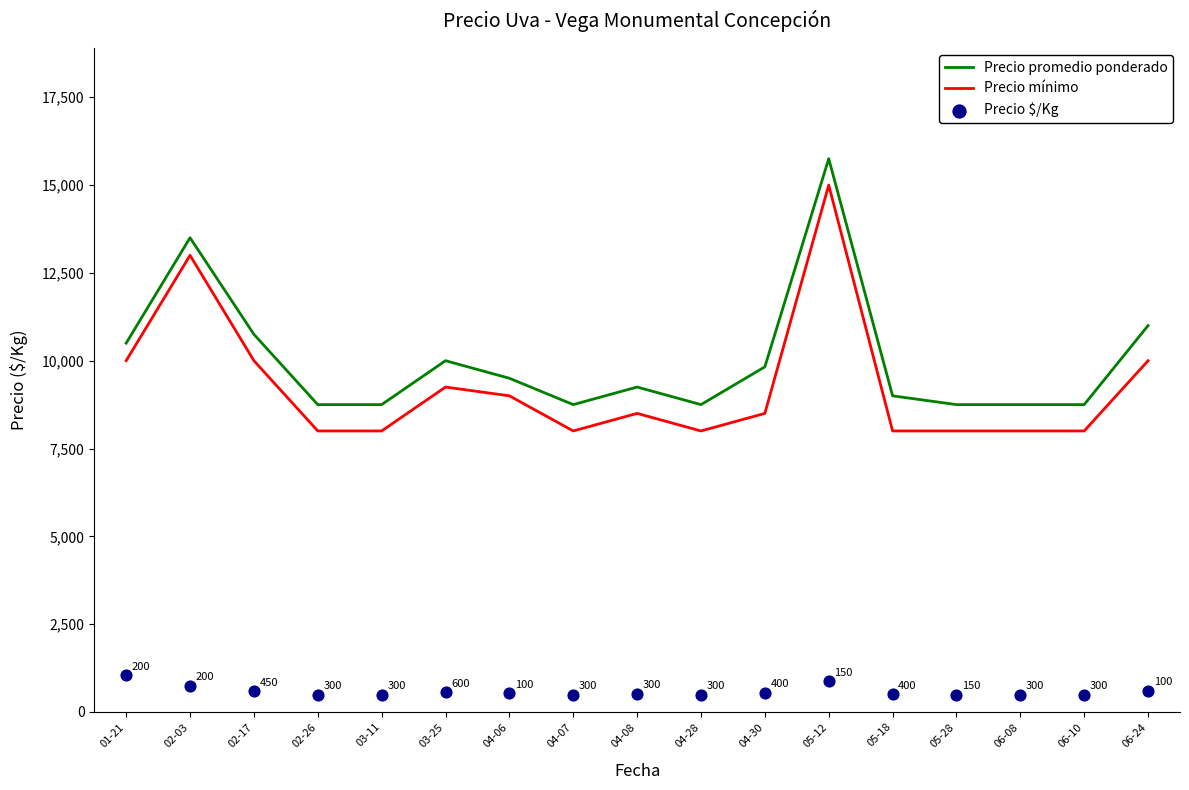

What are all the series names shown in the legend?

Precio promedio ponderado, Precio mínimo, Precio $/Kg